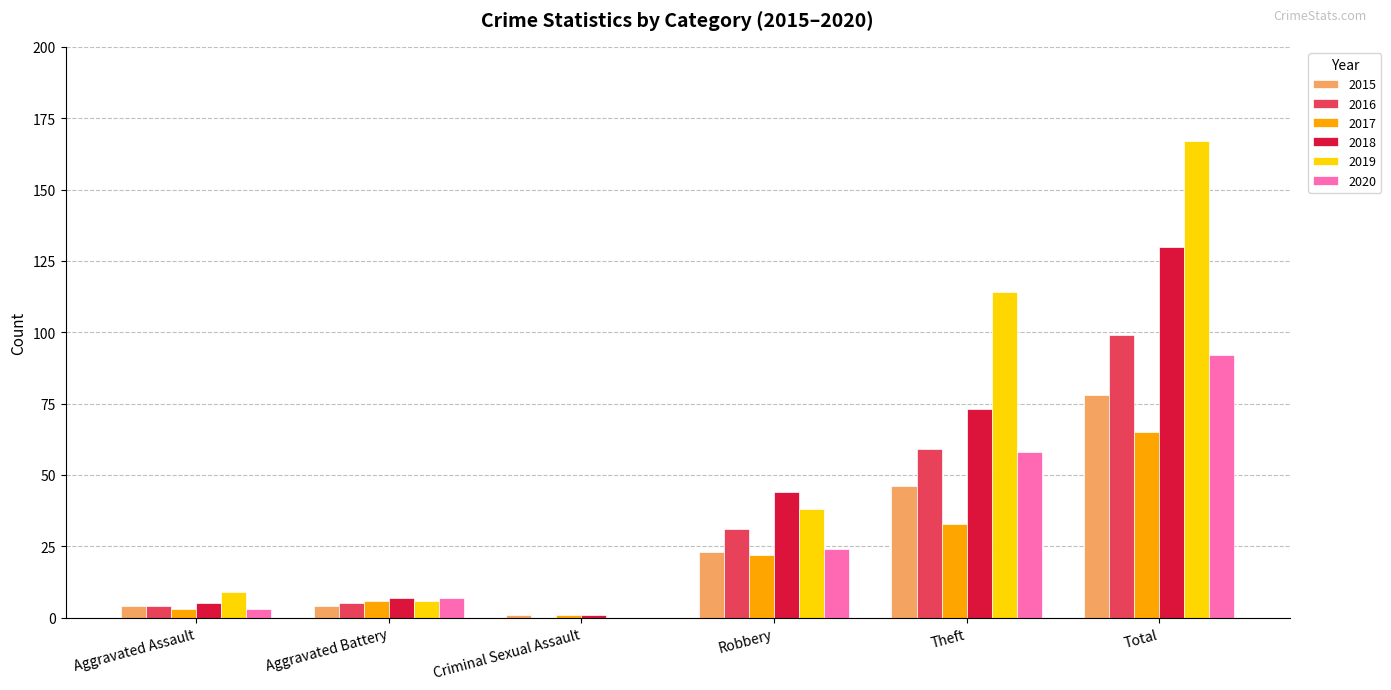

How many positive values does the 2016 series have?

5